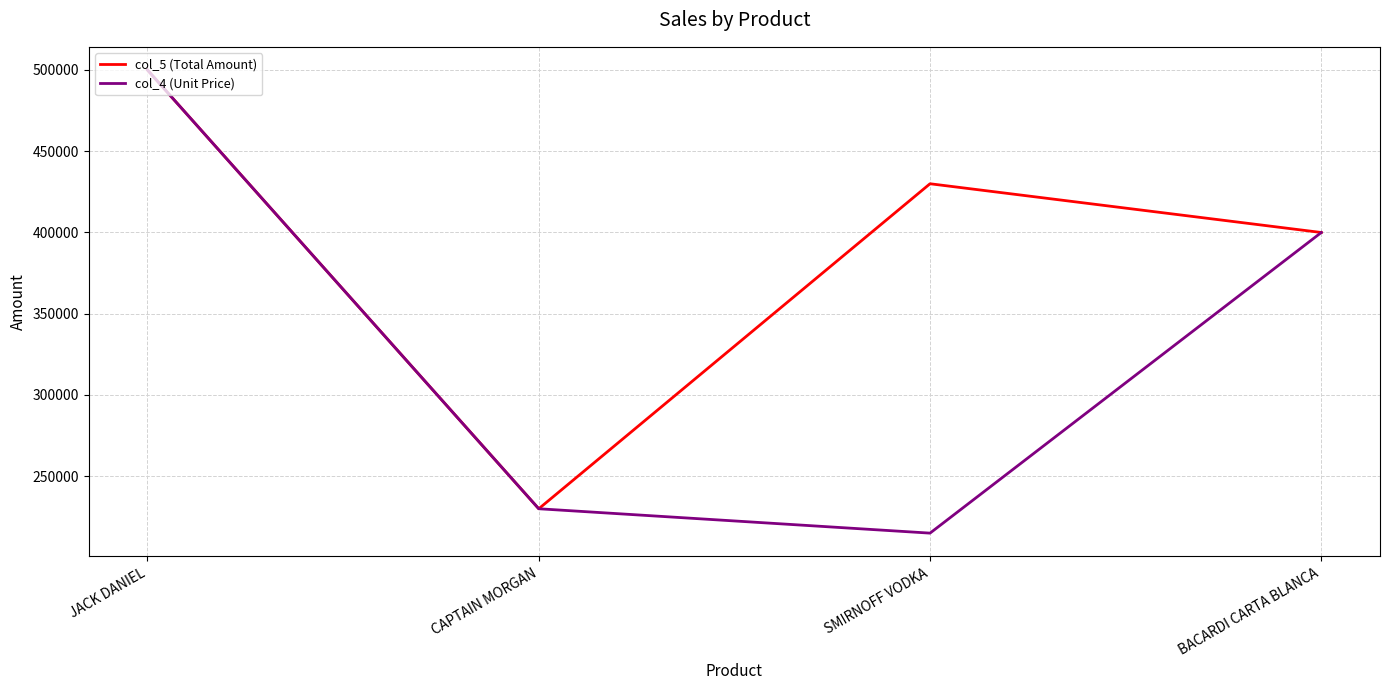

At which category does the chart reach its peak across all series?

JACK DANIEL